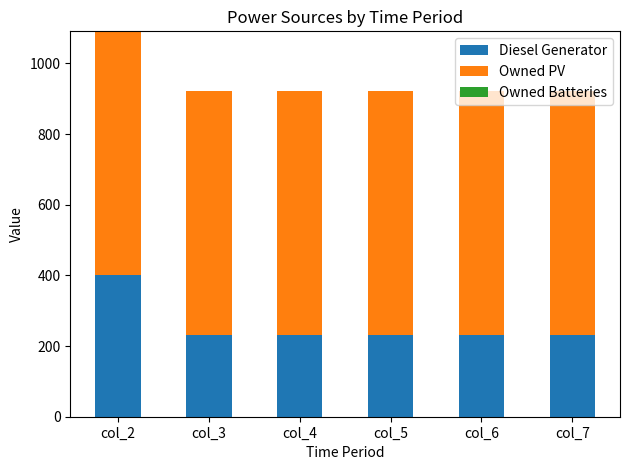

At which category is the sum across all series the highest?

col_2